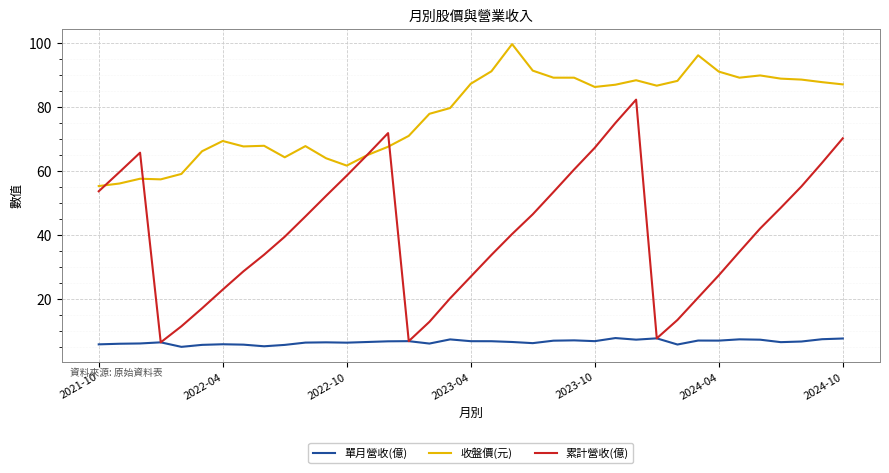

Rank the series by their average value, from lowest to highest.

單月營收(億), 累計營收(億), 收盤價(元)